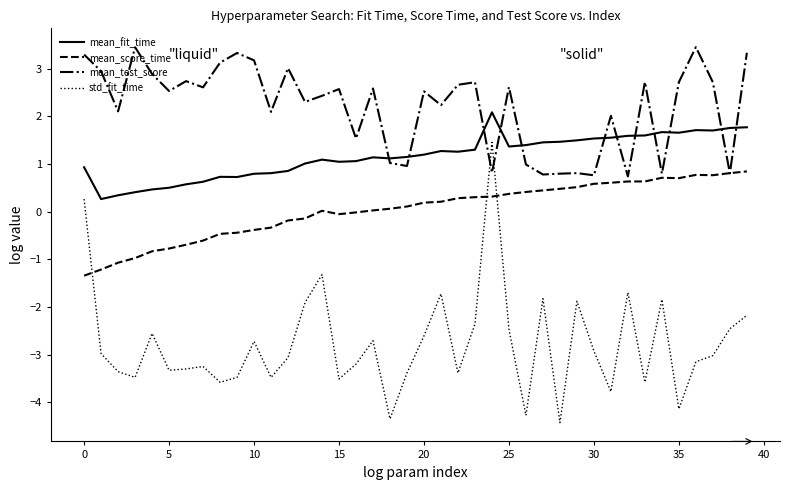

Which series has the largest total across all categories?

mean_test_score